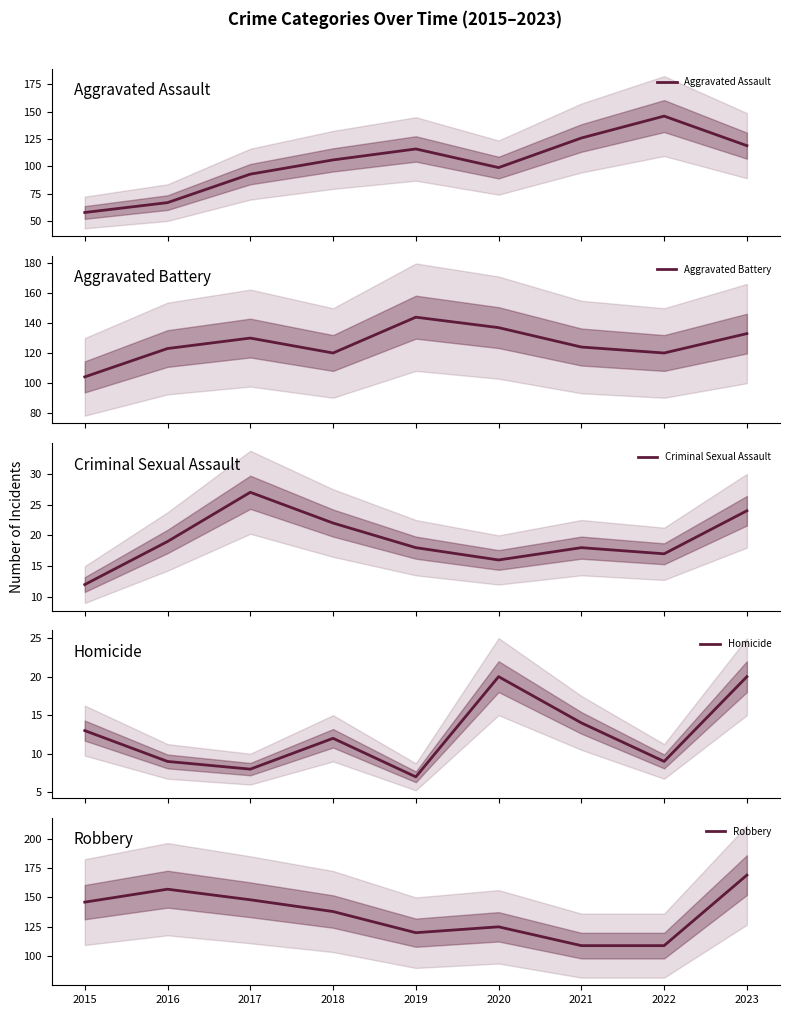

Is it true that Aggravated Battery equals 120 at 2018?

True